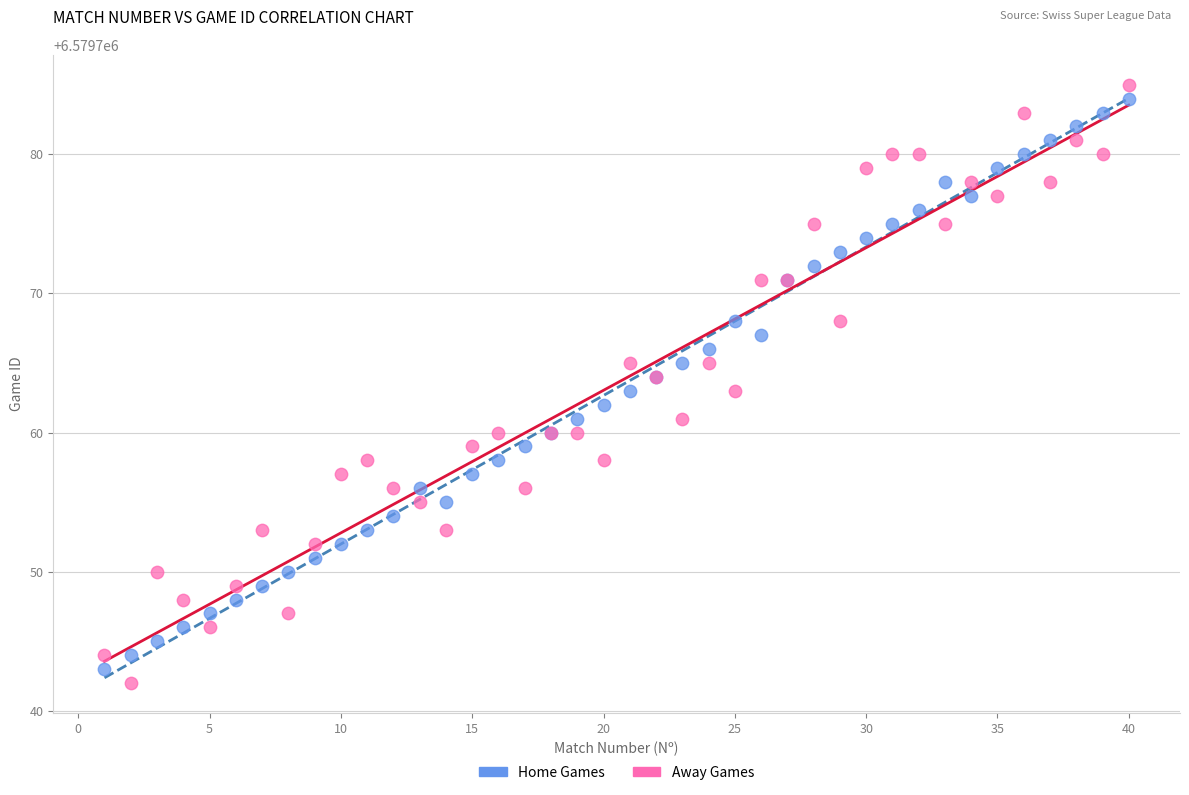

Which series has the widest spread of Y values?

Away Games